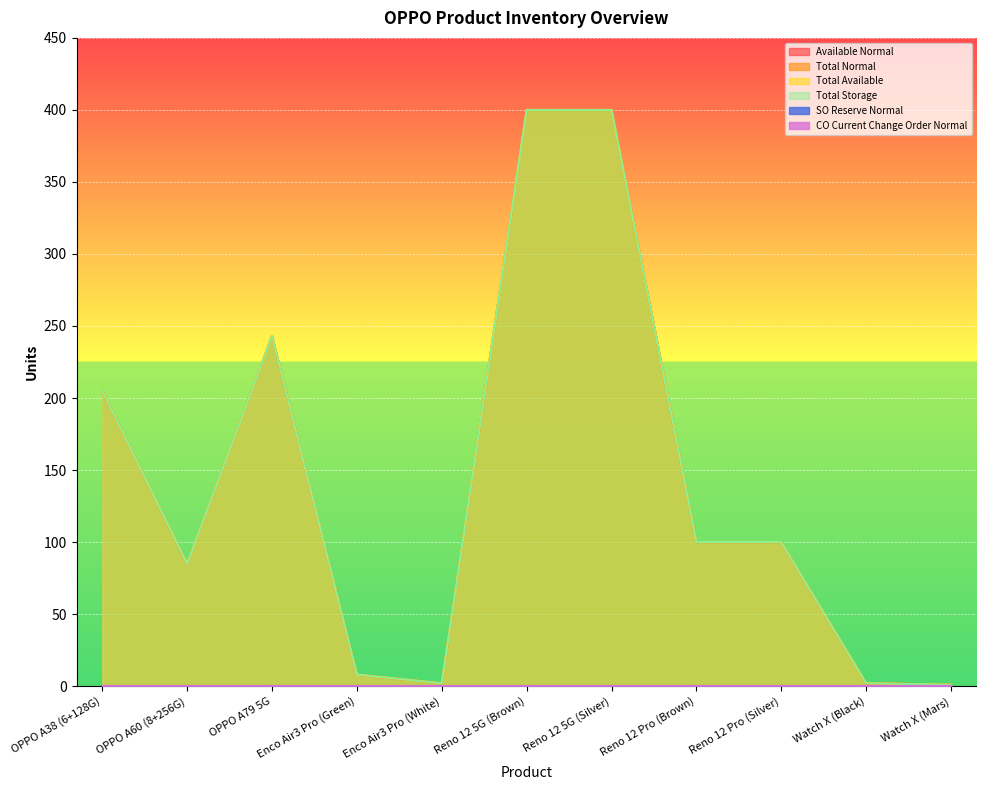

Reading left to right, extract all data points from this chart.

Available Normal: 205	85	243	8	2	400	400	100	100	2	1
Total Normal: 205	85	243	8	2	400	400	100	100	2	1
Total Available: 205	85	243	8	2	400	400	100	100	2	1
Total Storage: 205	85	243	8	2	400	400	100	100	2	1